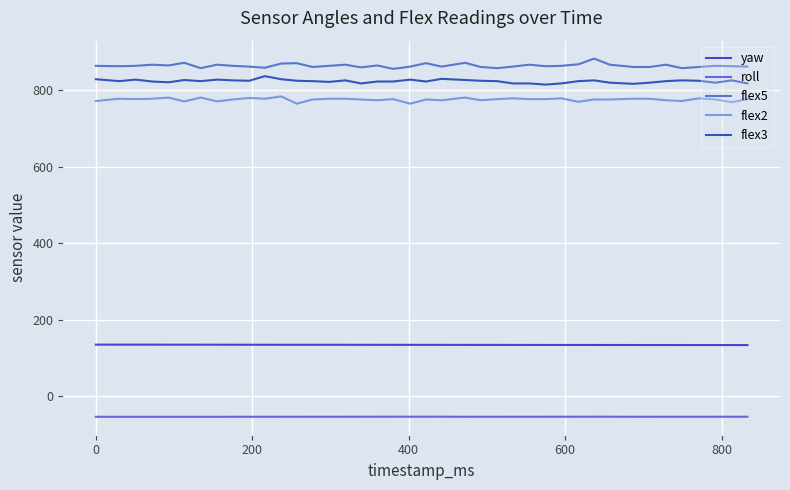

Does the chart have visible grid lines?

Yes